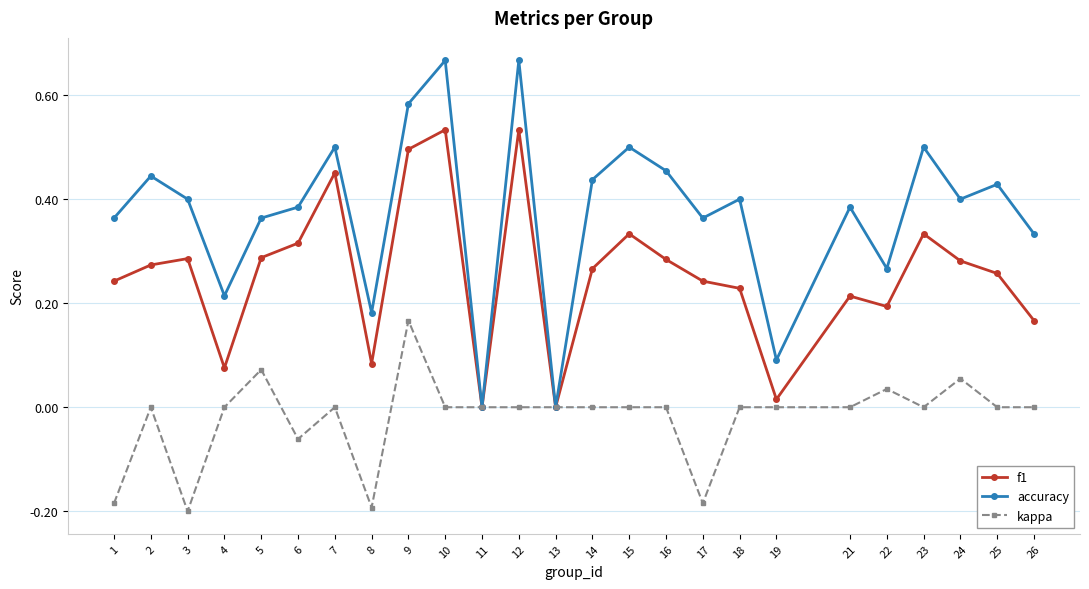

What is the sum of the f1 values at 10 and 14?

0.8